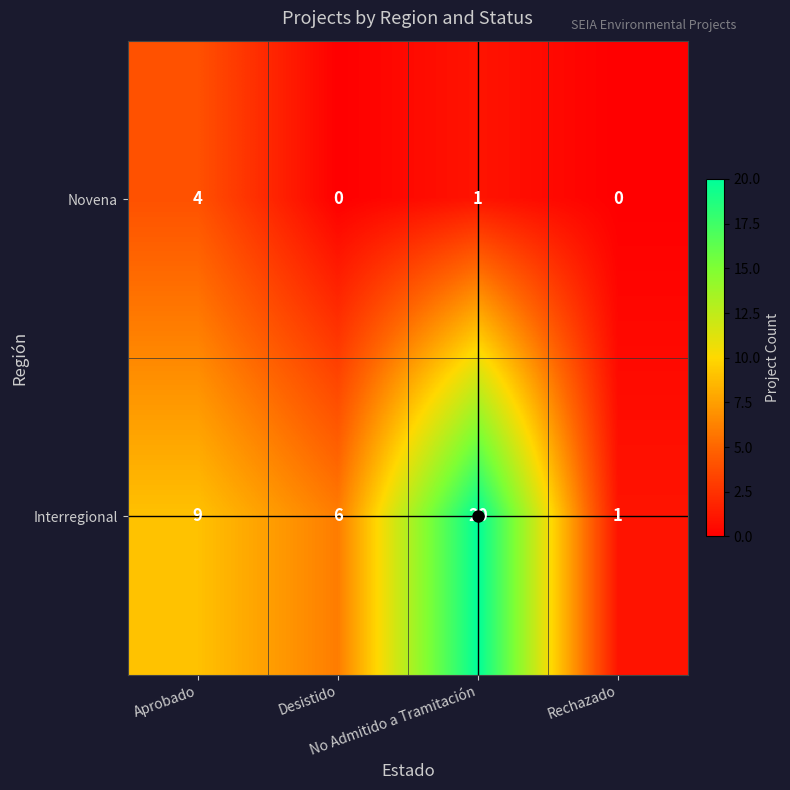

Which series has the largest total across all categories?

Interregional